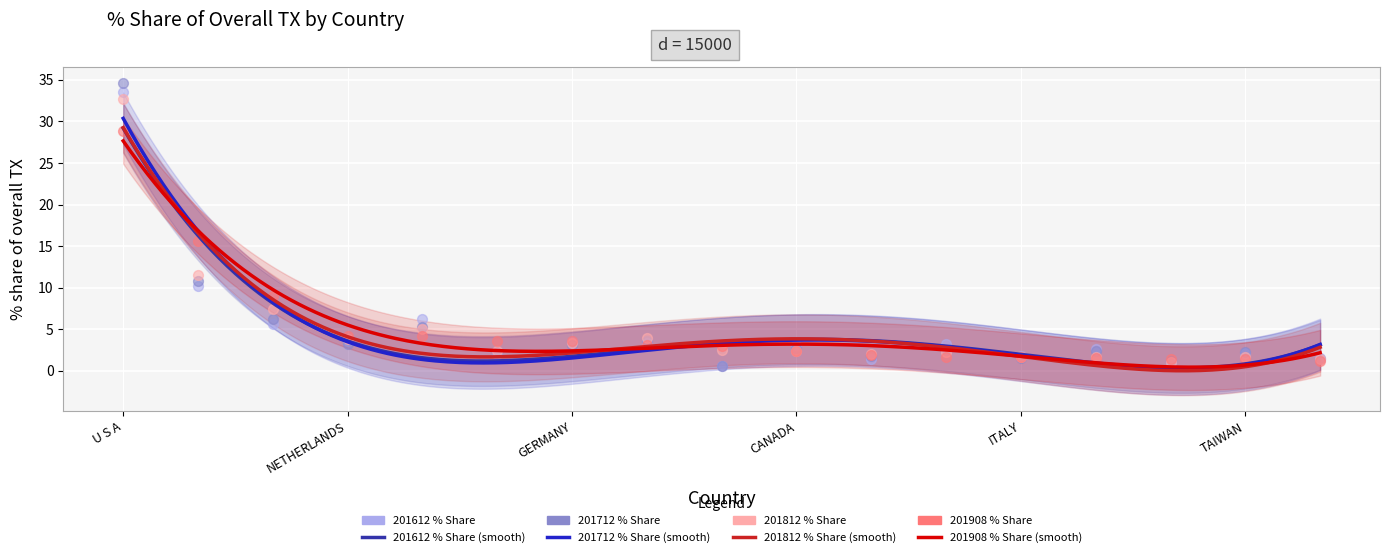

Which series reaches the maximum Y coordinate?

201712_% Share of overall TX